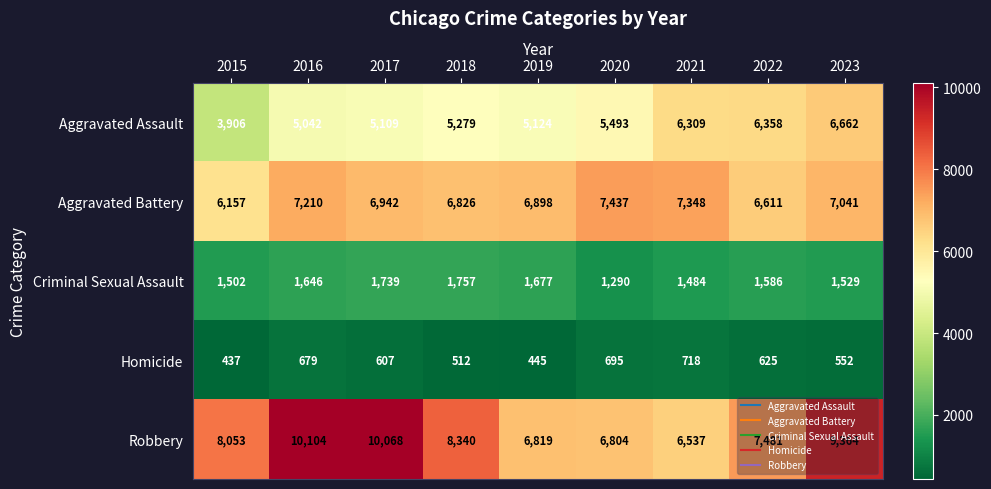

At which label is Criminal Sexual Assault closest to 1523?

2023